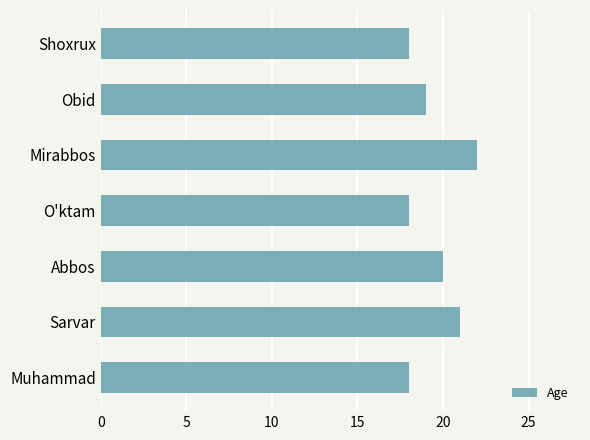

Which has a higher value, Abbos or Sarvar?

Sarvar